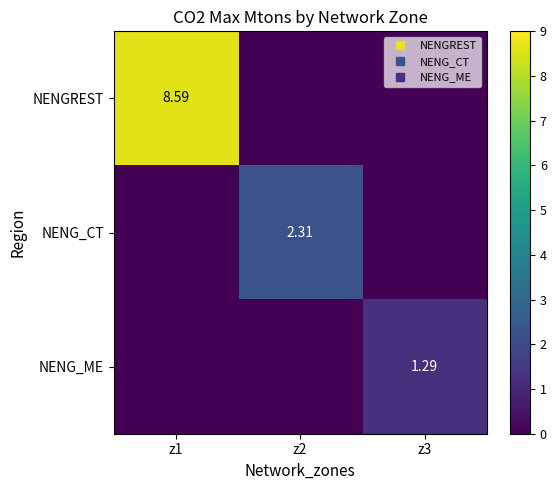

What is the spread (max minus min) of values at z2?

2.3